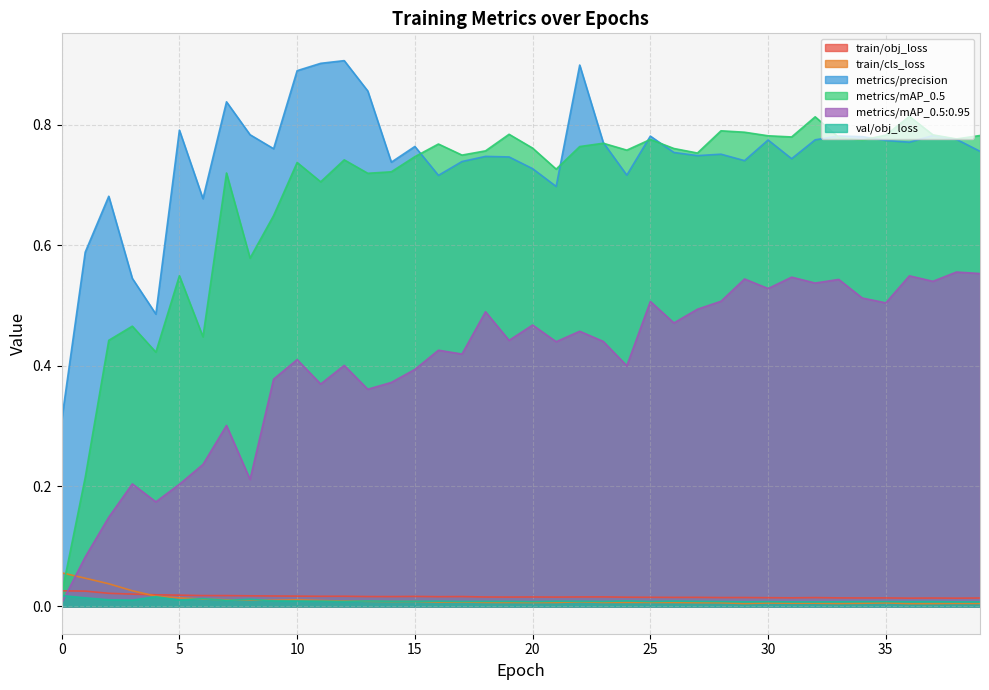

What is the value of the metrics/mAP_0.5:0.95 point at the 30th from the left?

0.5